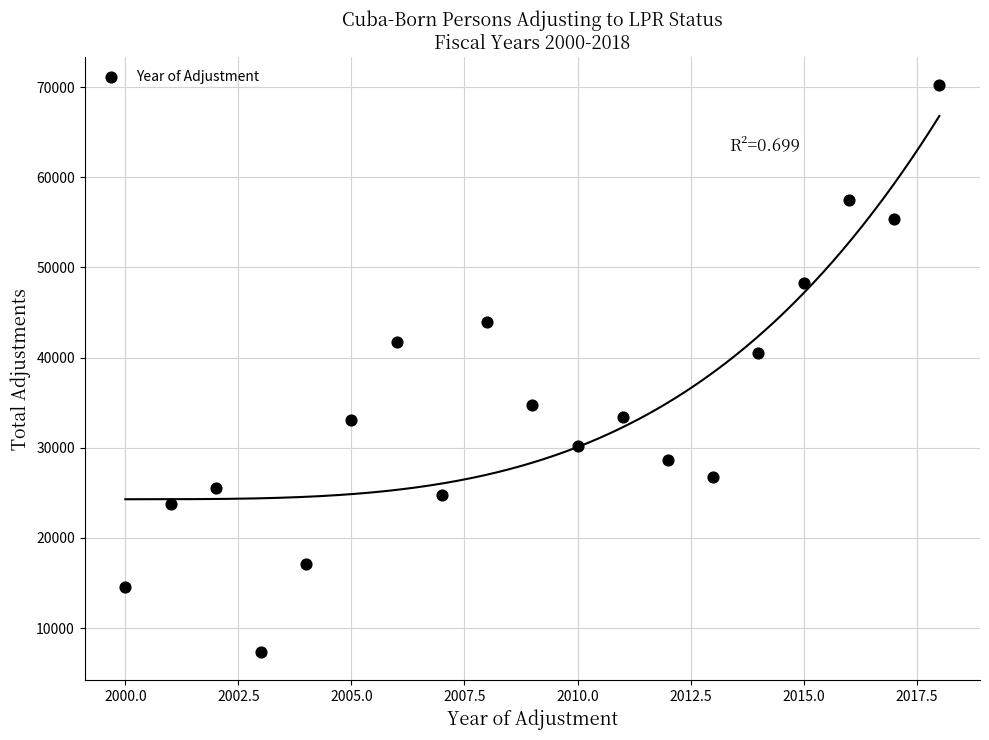

What is the range of Y values (max minus min)?

62811